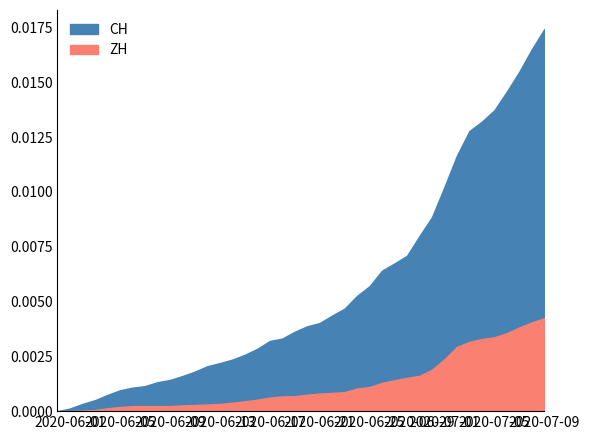

What position from the right is 2020-06-29?

11